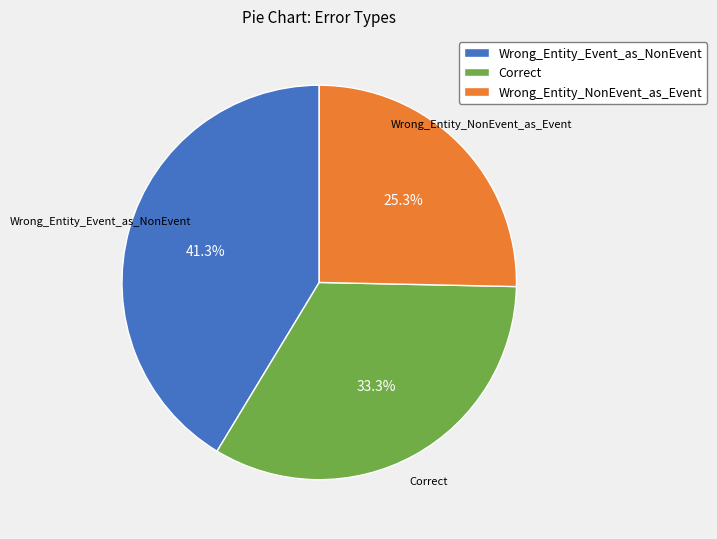

Approximately how many times larger is the value at Correct compared to Wrong_Entity_NonEvent_as_Event?

1.3